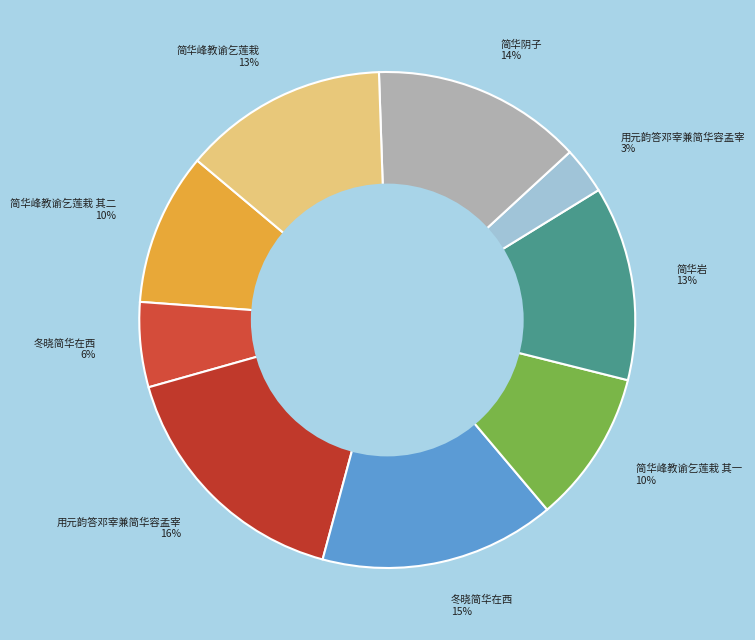

Is there a majority slice in this chart?

No